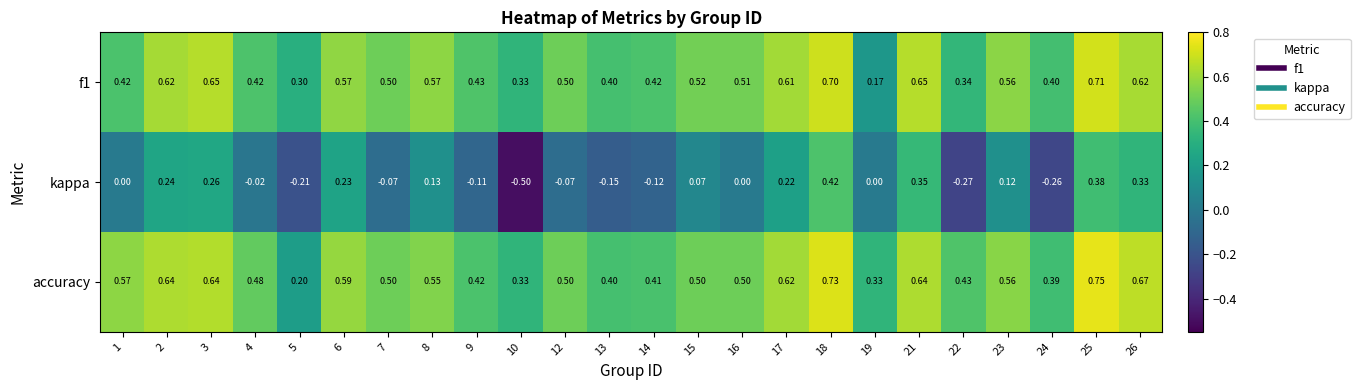

Is the value of accuracy at 16 greater than the value of f1 at 3?

No